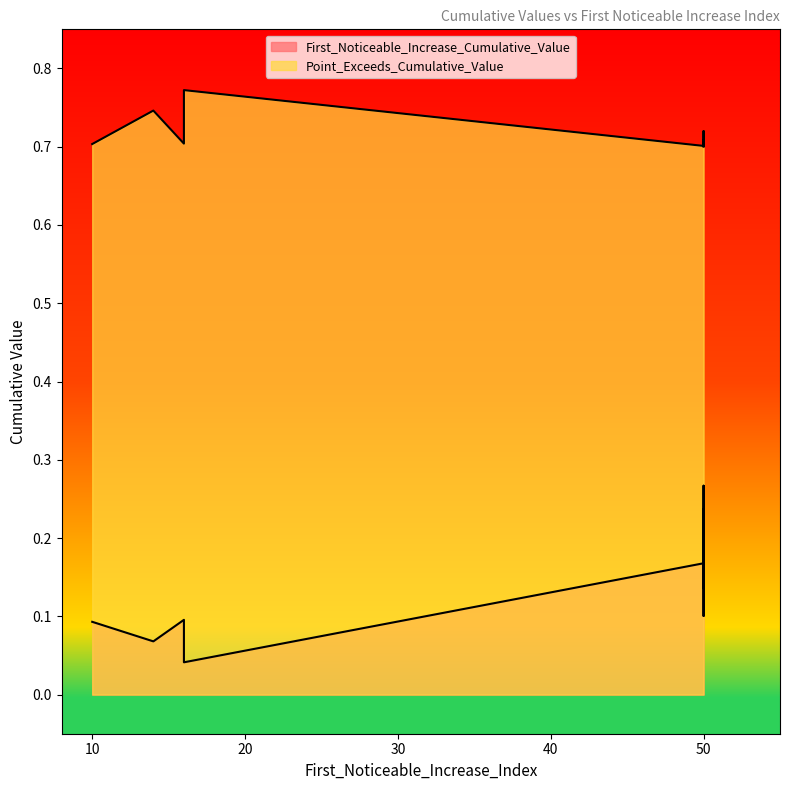

Count the number of categories in the chart.

9